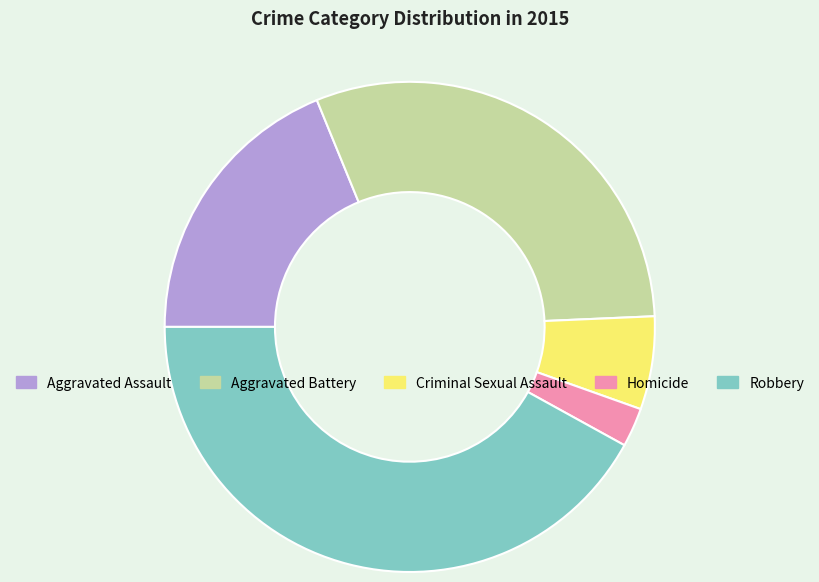

Between Aggravated Battery and Aggravated Assault, which is larger?

Aggravated Battery